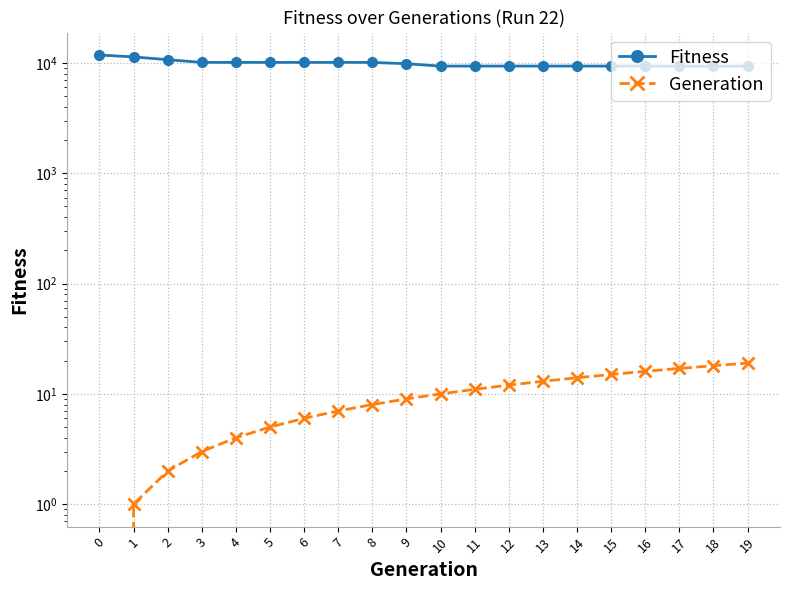

What is the difference between the Generation values at 10 and 6?

4